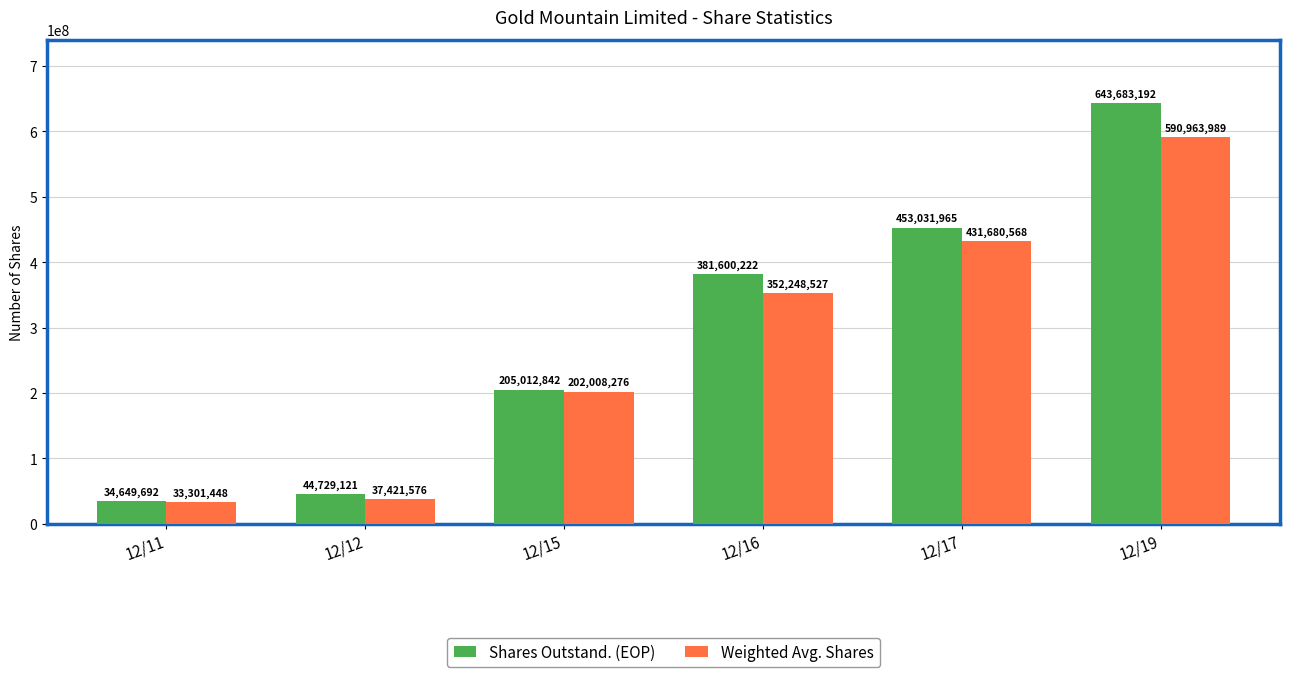

What is the difference between the maximum and minimum values in the Weighted Avg. Shares series?

557662541